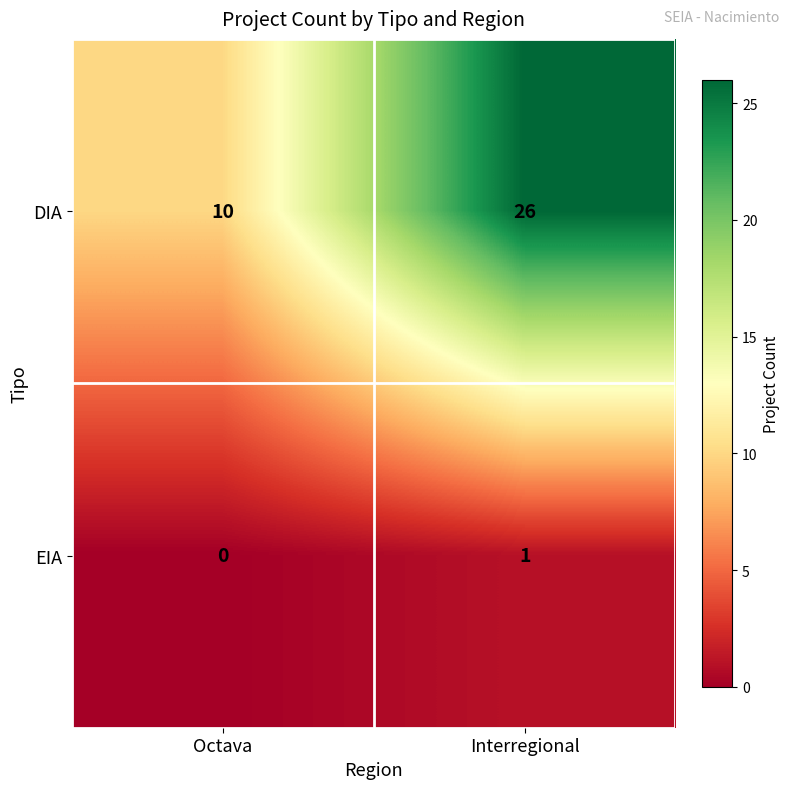

What is the spread (max minus min) of values at Interregional?

25